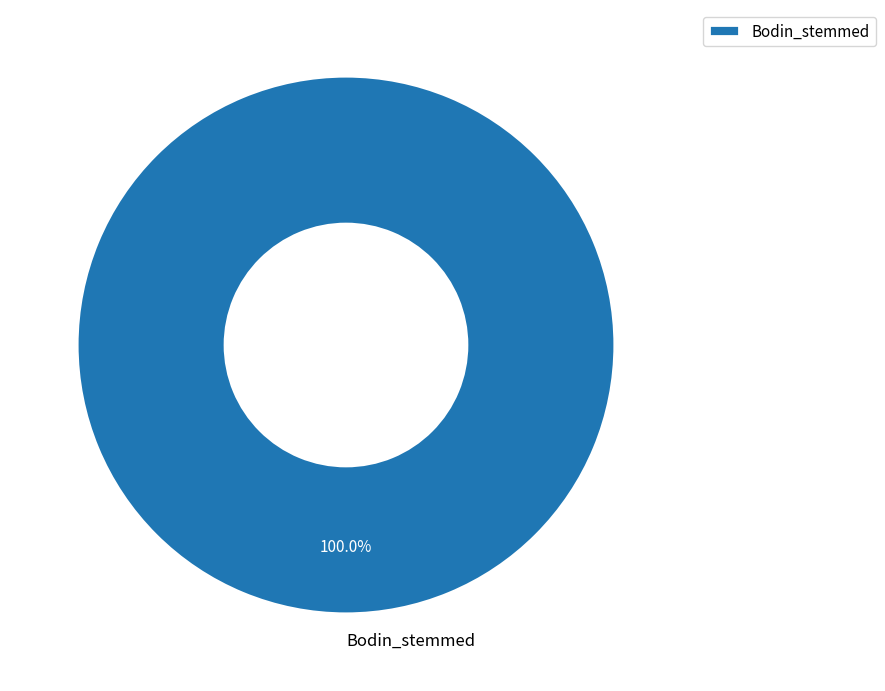

Does Bodin_stemmed account for over 50% of the chart?

Yes